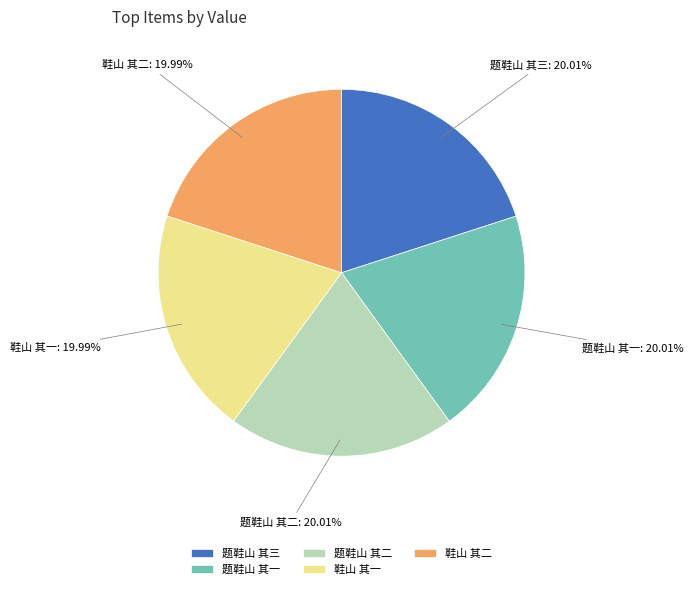

To the nearest percent, what is the combined percentage of 鞋山 其二 and 鞋山 其一?

40%